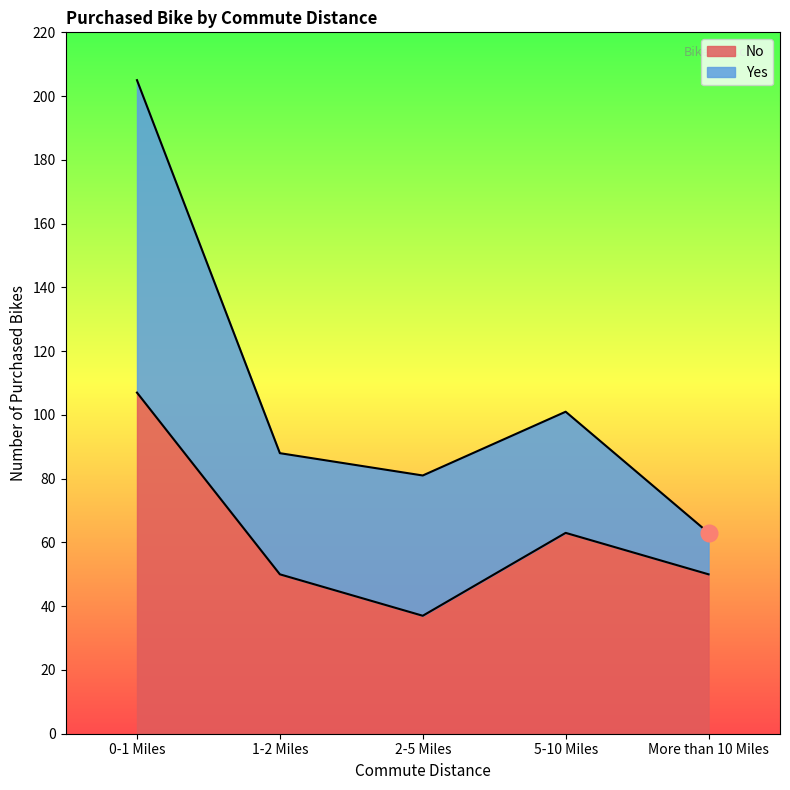

What position from the right is 1-2 Miles?

4